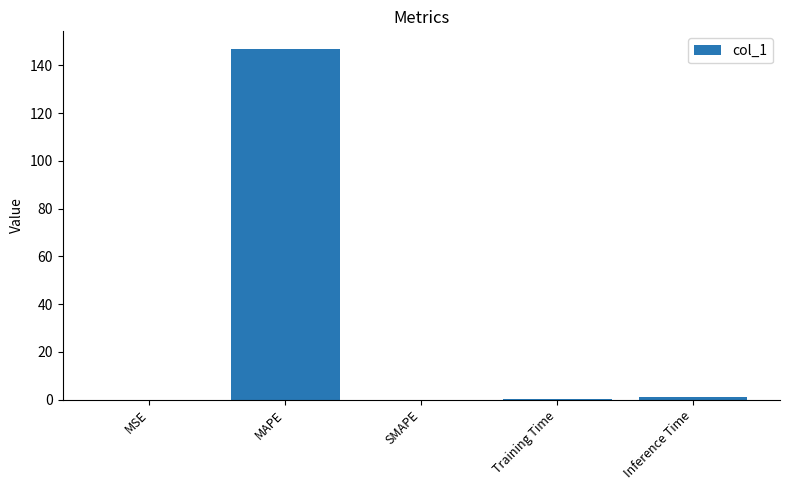

True or false: the data shows 74.9 at MAPE.

False